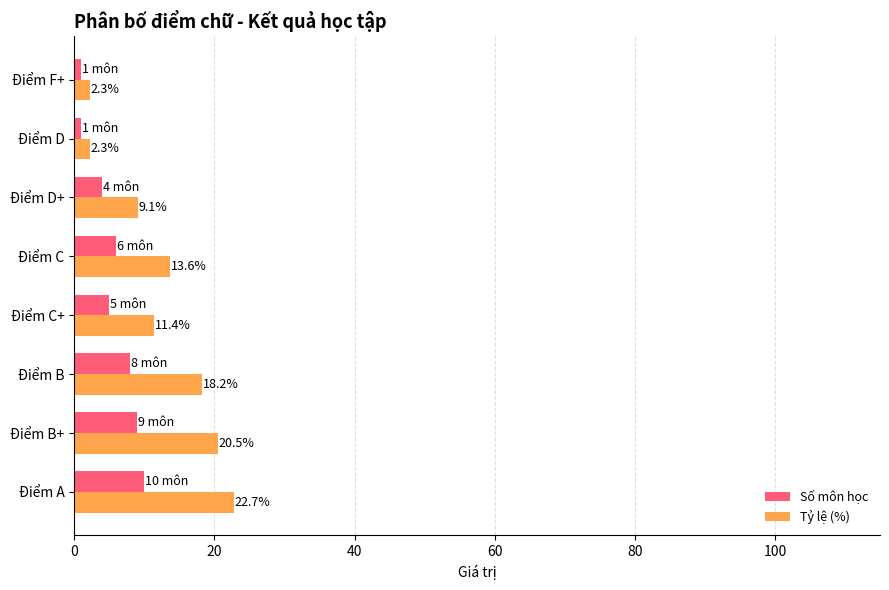

What is the minimum value shown in the chart?

1.0